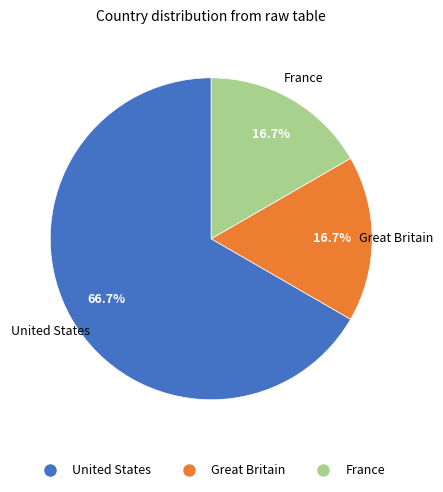

To the nearest percent, what portion does France represent?

17%